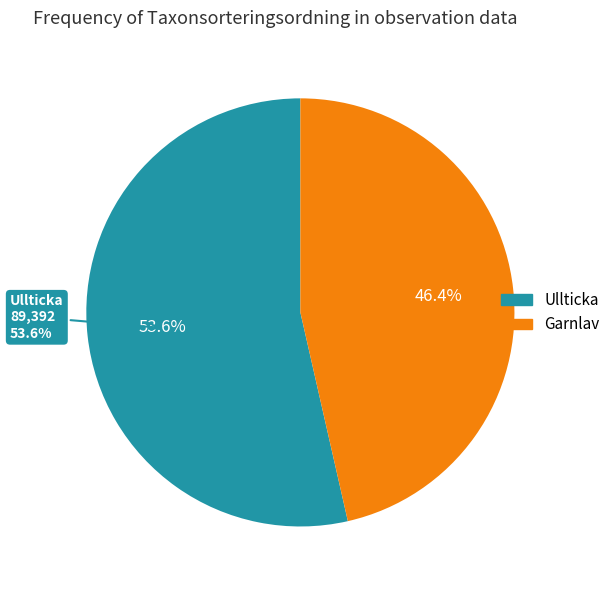

Count the number of slices in the pie.

2